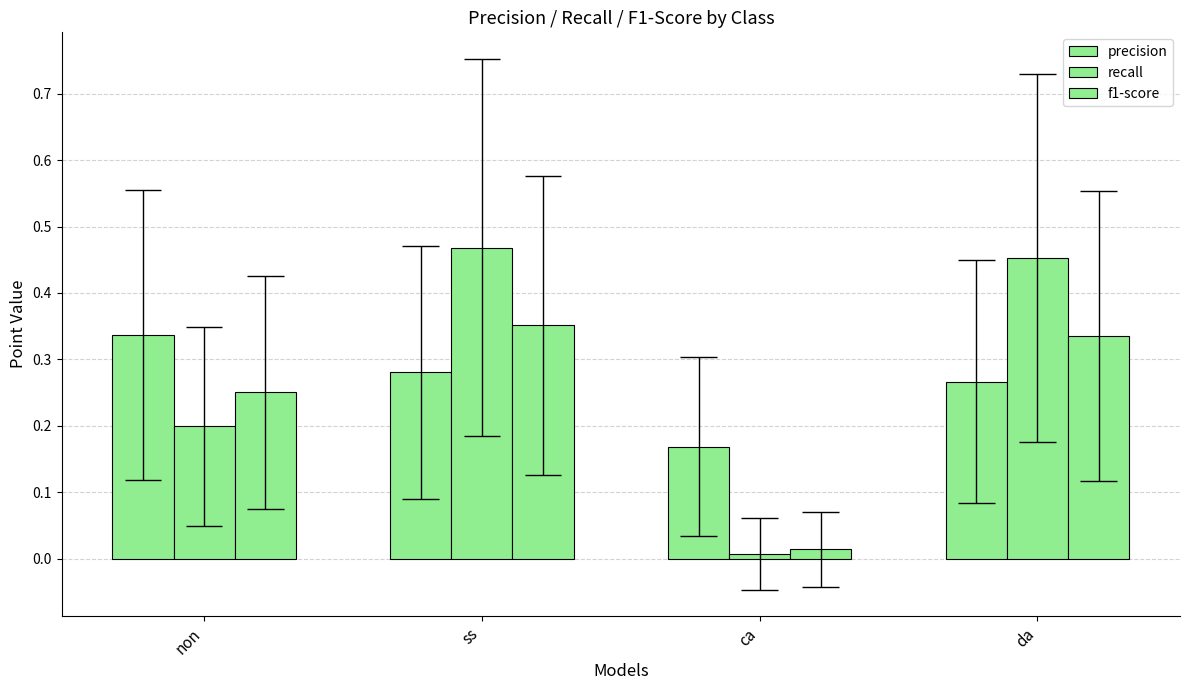

What position from the right is ss?

3